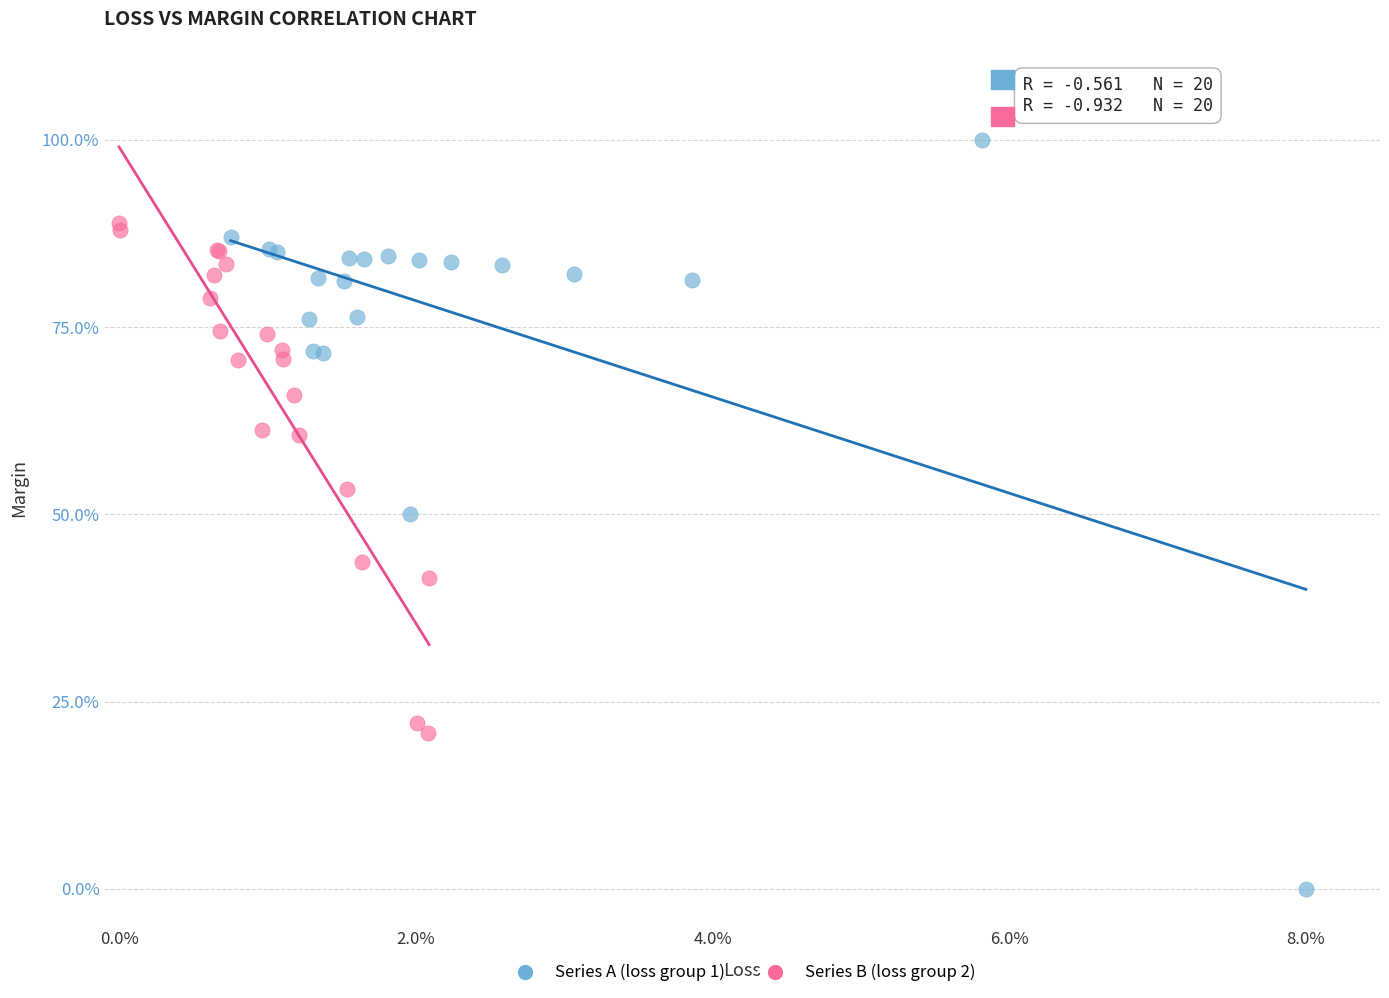

Which series contains the highest Y value?

Series A (loss group 1)